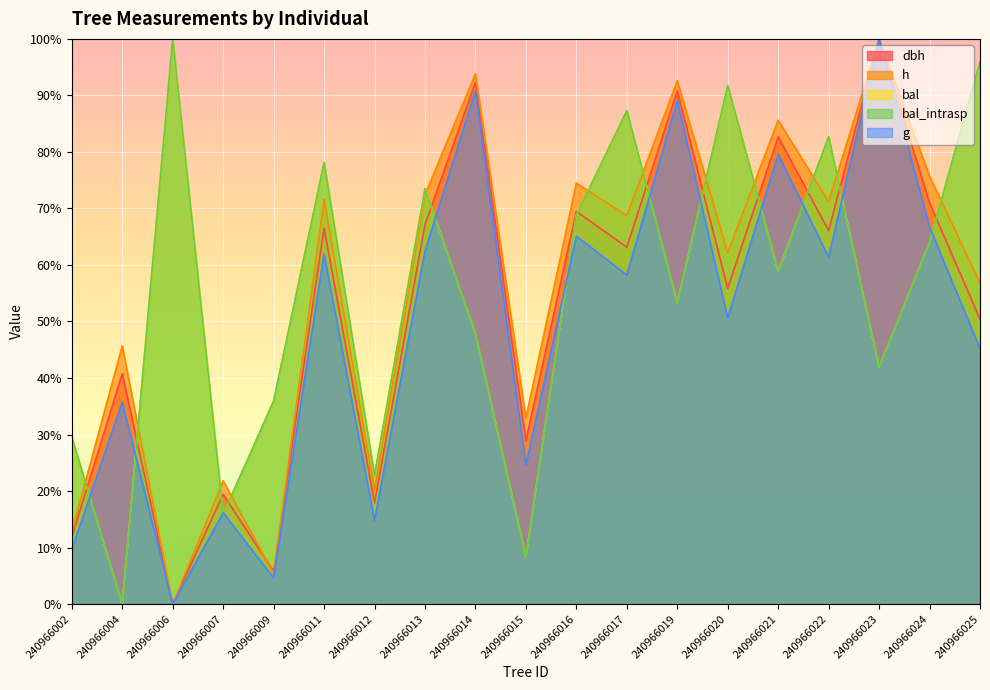

Reading left to right, extract all data points from this chart.

dbh: 240966002=11.8	240966004=40.8	240966006=0.0	240966007=19.4	240966009=5.8	240966011=66.5	240966012=17.9	240966013=67.1	240966014=92.3	240966015=28.9	240966016=69.5	240966017=63.1	240966019=90.8	240966020=55.8	240966021=82.7	240966022=66.1	240966023=100.0	240966024=71.0	240966025=50.4
h: 240966002=12.8	240966004=45.7	240966006=0.0	240966007=21.8	240966009=5.3	240966011=71.6	240966012=20.2	240966013=72.4	240966014=93.8	240966015=32.9	240966016=74.5	240966017=68.7	240966019=92.6	240966020=62.1	240966021=85.6	240966022=71.2	240966023=100.0	240966024=75.7	240966025=56.8
g: 240966002=9.7	240966004=35.7	240966006=0.0	240966007=16.2	240966009=4.6	240966011=61.9	240966012=14.8	240966013=62.5	240966014=90.8	240966015=24.6	240966016=65.1	240966017=58.2	240966019=89.1	240966020=50.6	240966021=79.6	240966022=61.4	240966023=100.0	240966024=66.7	240966025=45.2
bal: 240966002=29.5	240966004=0.0	240966006=100.0	240966007=15.9	240966009=35.9	240966011=78.1	240966012=22.7	240966013=73.5	240966014=47.8	240966015=8.3	240966016=68.8	240966017=87.3	240966019=53.3	240966020=91.8	240966021=58.9	240966022=82.7	240966023=41.9	240966024=64.0	240966025=96.0
bal_intrasp: 240966002=29.5	240966004=0.0	240966006=100.0	240966007=15.9	240966009=35.9	240966011=78.1	240966012=22.7	240966013=73.5	240966014=47.8	240966015=8.3	240966016=68.8	240966017=87.3	240966019=53.3	240966020=91.8	240966021=58.9	240966022=82.7	240966023=41.9	240966024=64.0	240966025=96.0